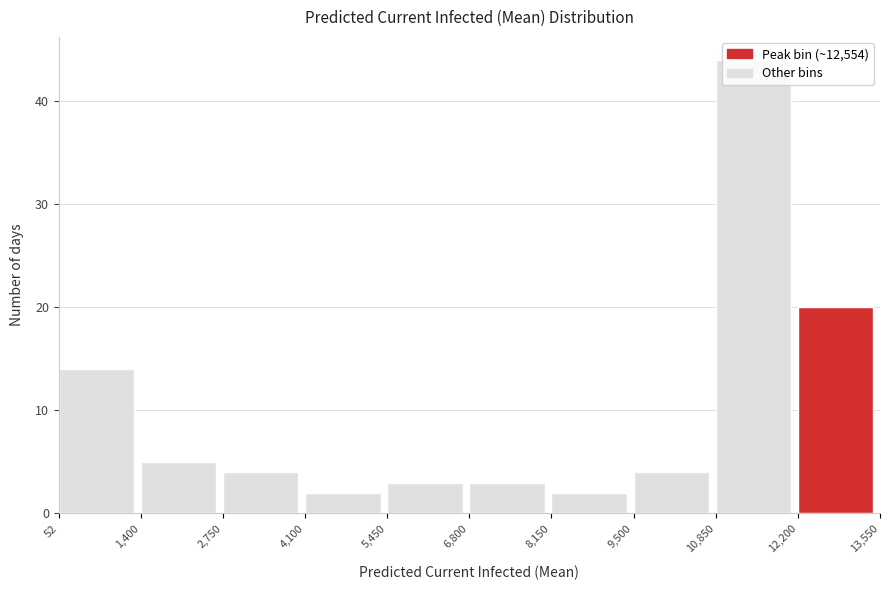

Which range on the x-axis has the tallest bar?

10,850 to 12,200